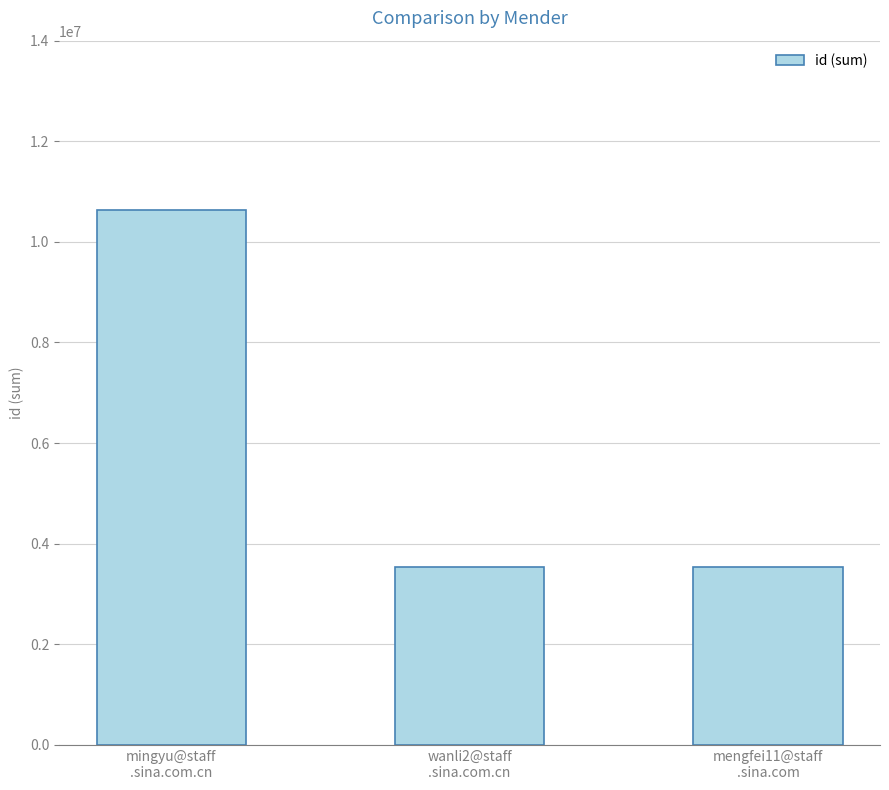

The value at mengfei11@staff
.sina.com is 5678226. True or false?

False